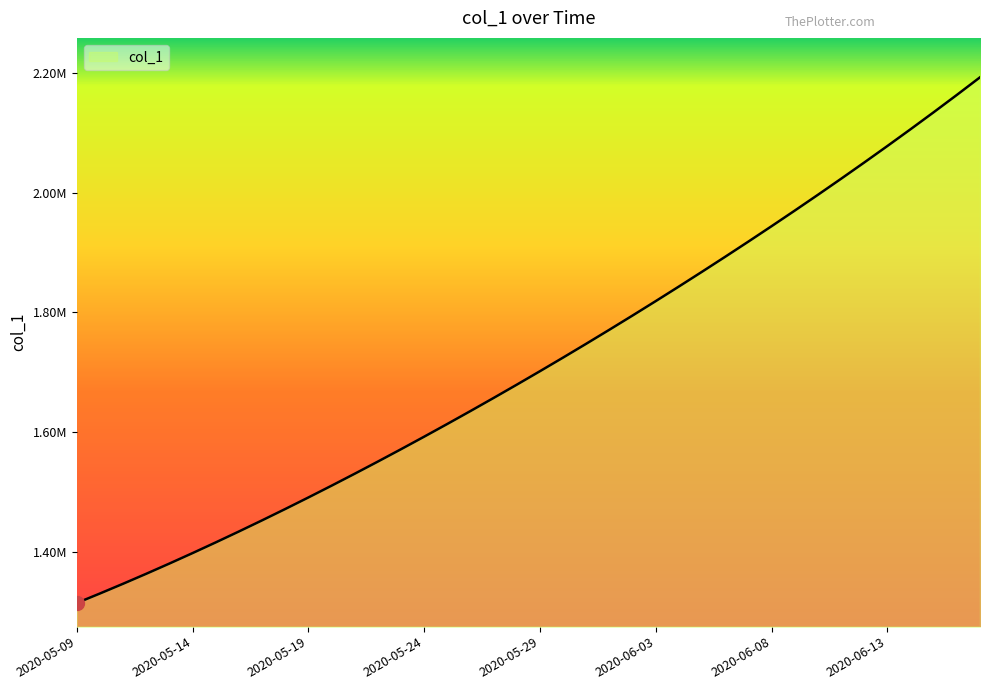

Rank the categories by value from highest to lowest.

2020-06-17, 2020-06-16, 2020-06-15, 2020-06-14, 2020-06-13, 2020-06-12, 2020-06-11, 2020-06-10, 2020-06-09, 2020-06-08, 2020-06-07, 2020-06-06, 2020-06-05, 2020-06-04, 2020-06-03, 2020-06-02, 2020-06-01, 2020-05-31, 2020-05-30, 2020-05-29, 2020-05-28, 2020-05-27, 2020-05-26, 2020-05-25, 2020-05-24, 2020-05-23, 2020-05-22, 2020-05-21, 2020-05-20, 2020-05-19, 2020-05-18, 2020-05-17, 2020-05-16, 2020-05-15, 2020-05-14, 2020-05-13, 2020-05-12, 2020-05-11, 2020-05-10, 2020-05-09